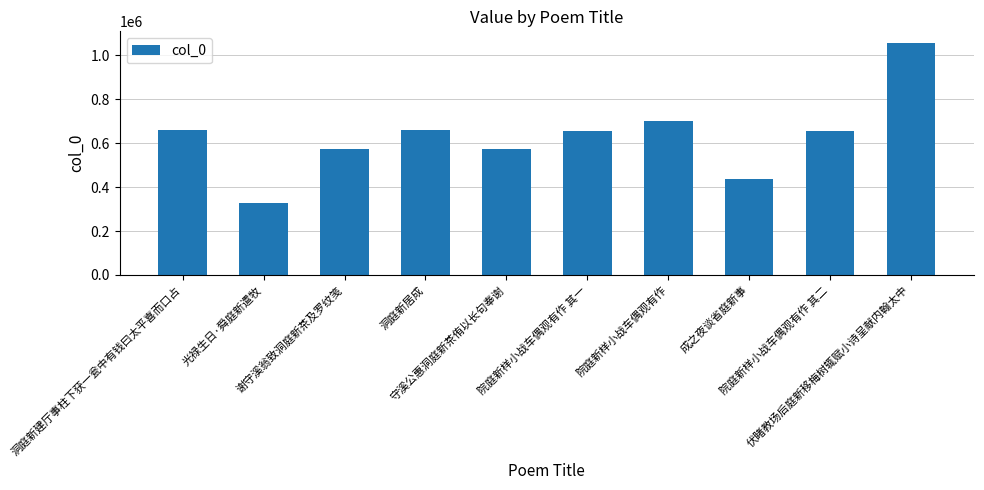

What is the label of the 5th bar from the left?

守溪公惠洞庭新茶侑以长句奉谢